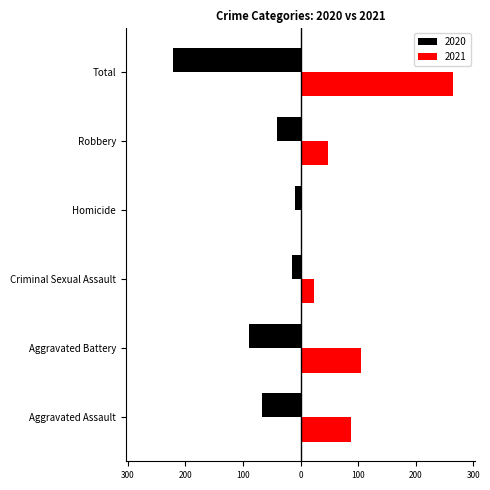

What are all the series names shown in the legend?

2020, 2021